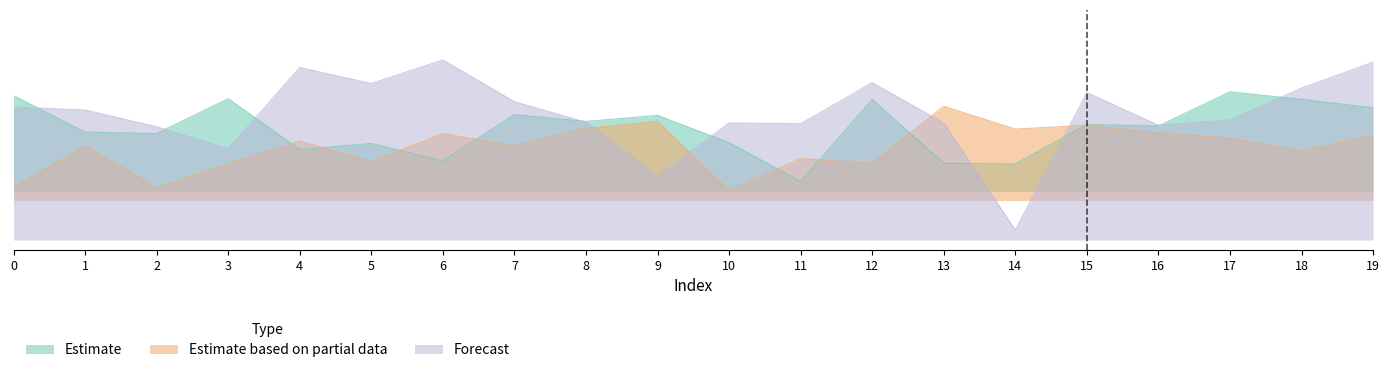

What is the average value of the Estimate based on partial data series?

0.8